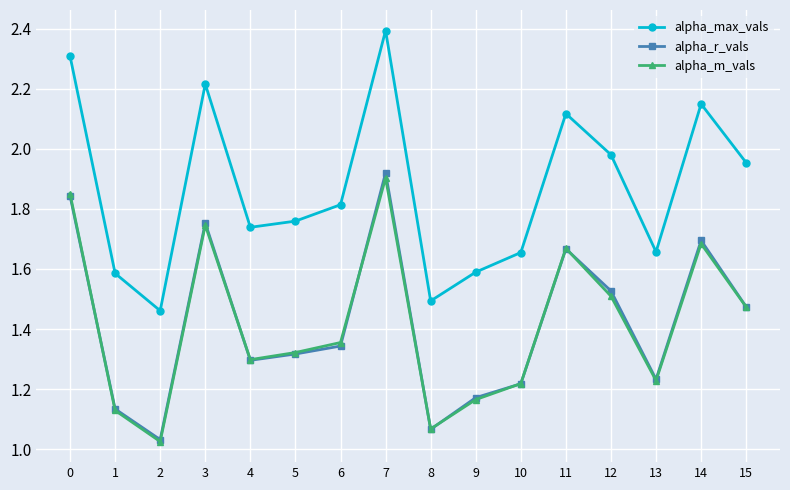

The value of alpha_max_vals at 4 is 1.1. True or false?

False